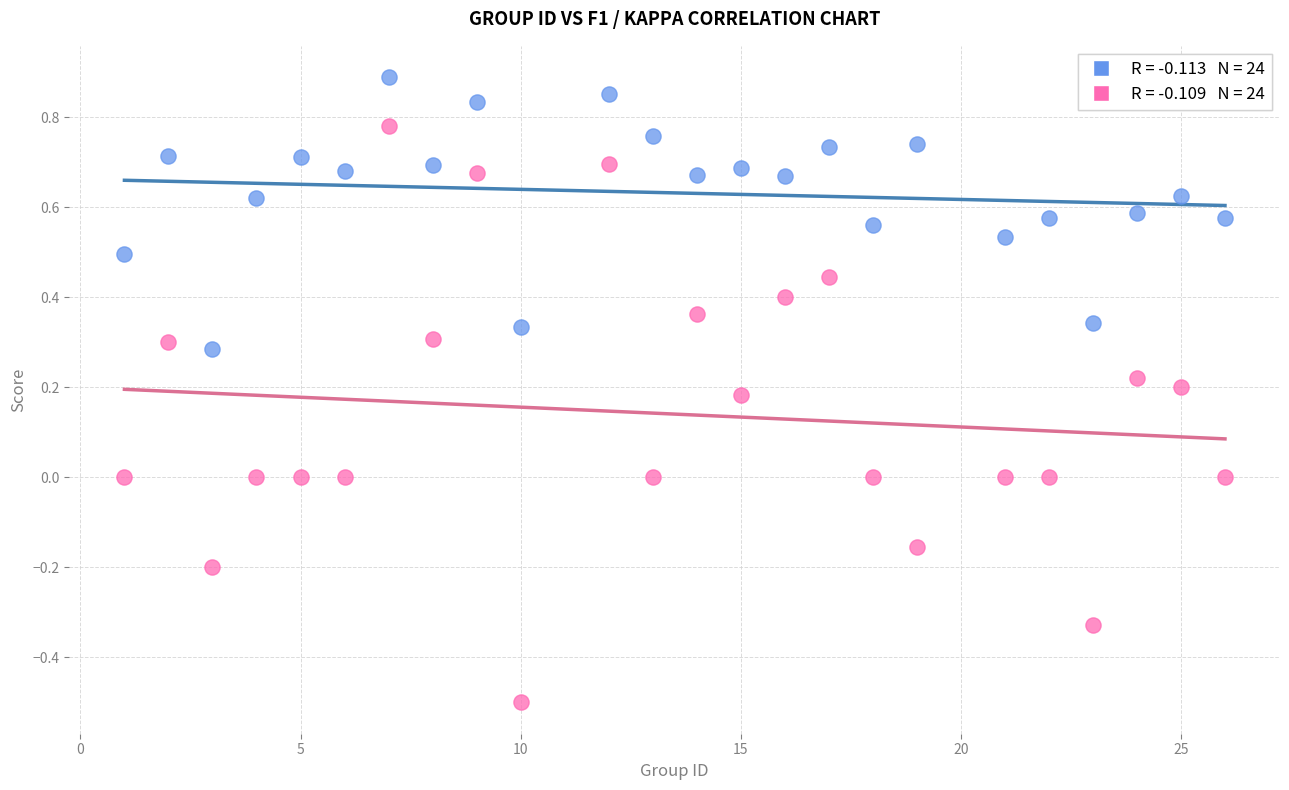

Across all data points, what is the range of X values (max minus min)?

25.0